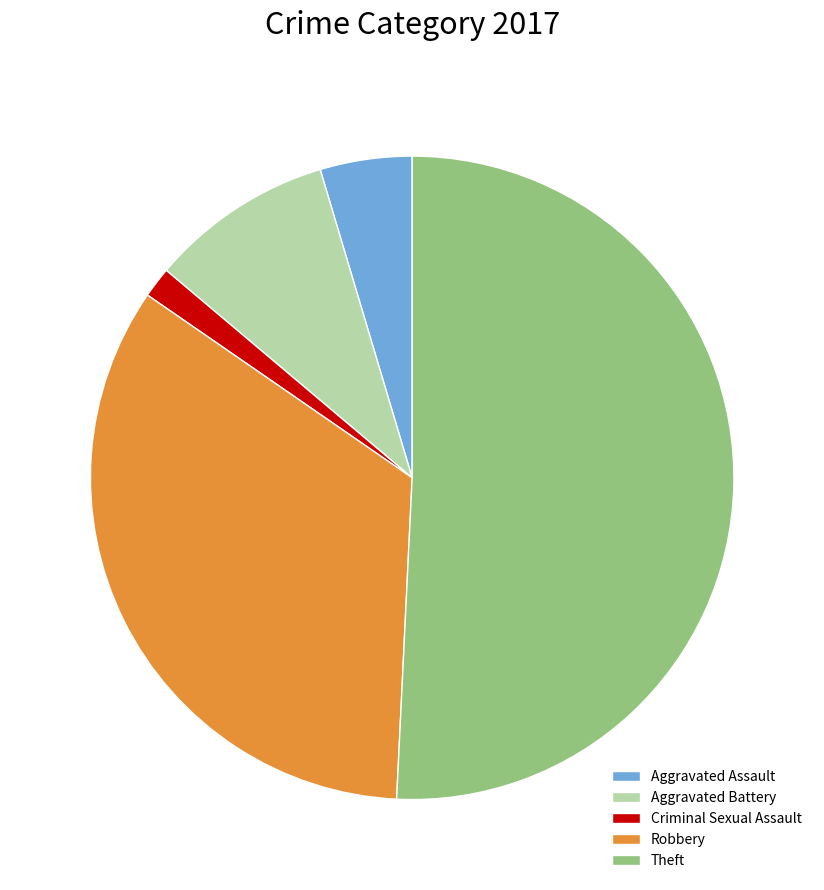

What is the smallest slice in the pie chart?

Criminal Sexual Assault